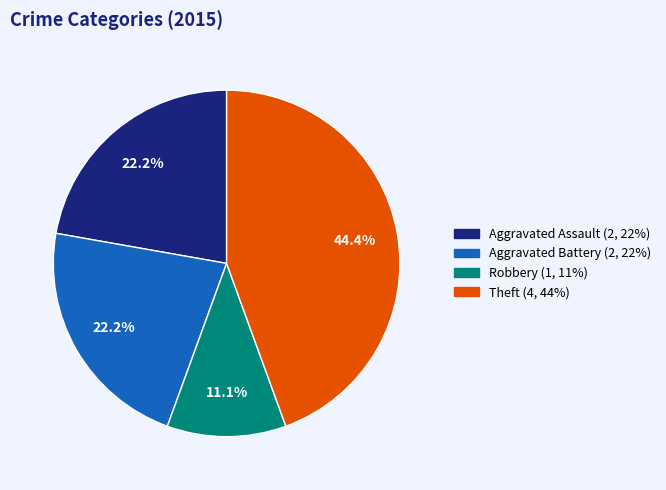

How many segments does this pie chart have?

4